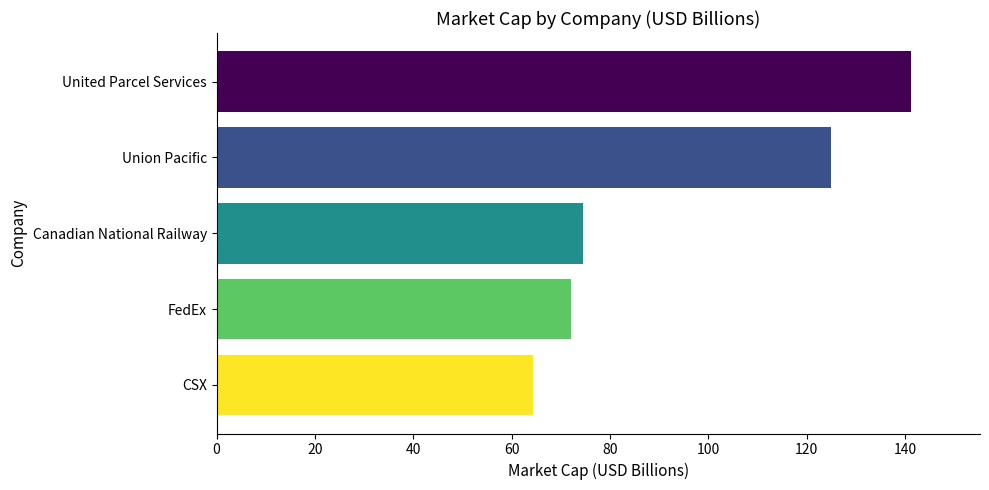

List the labels in order of value, smallest first.

CSX, FedEx, Canadian National Railway, Union Pacific, United Parcel Services